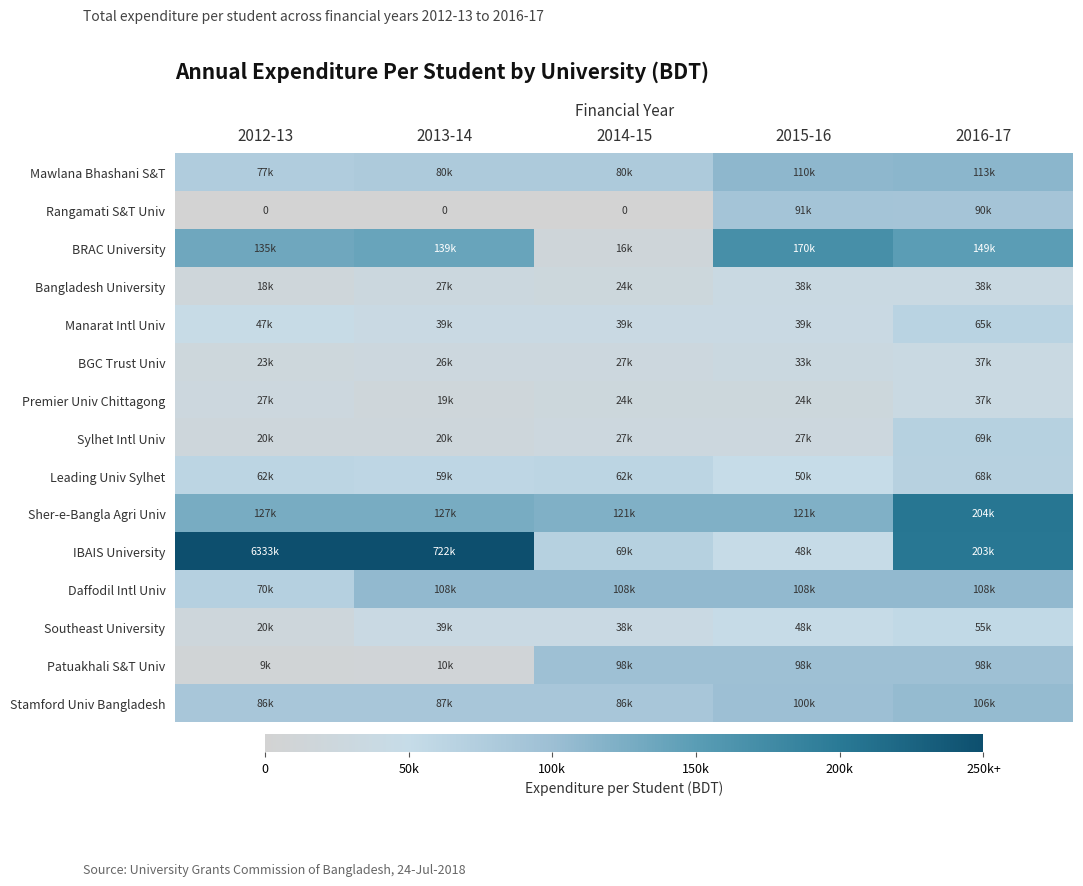

How many values in the BRAC University series are below 139294?

2